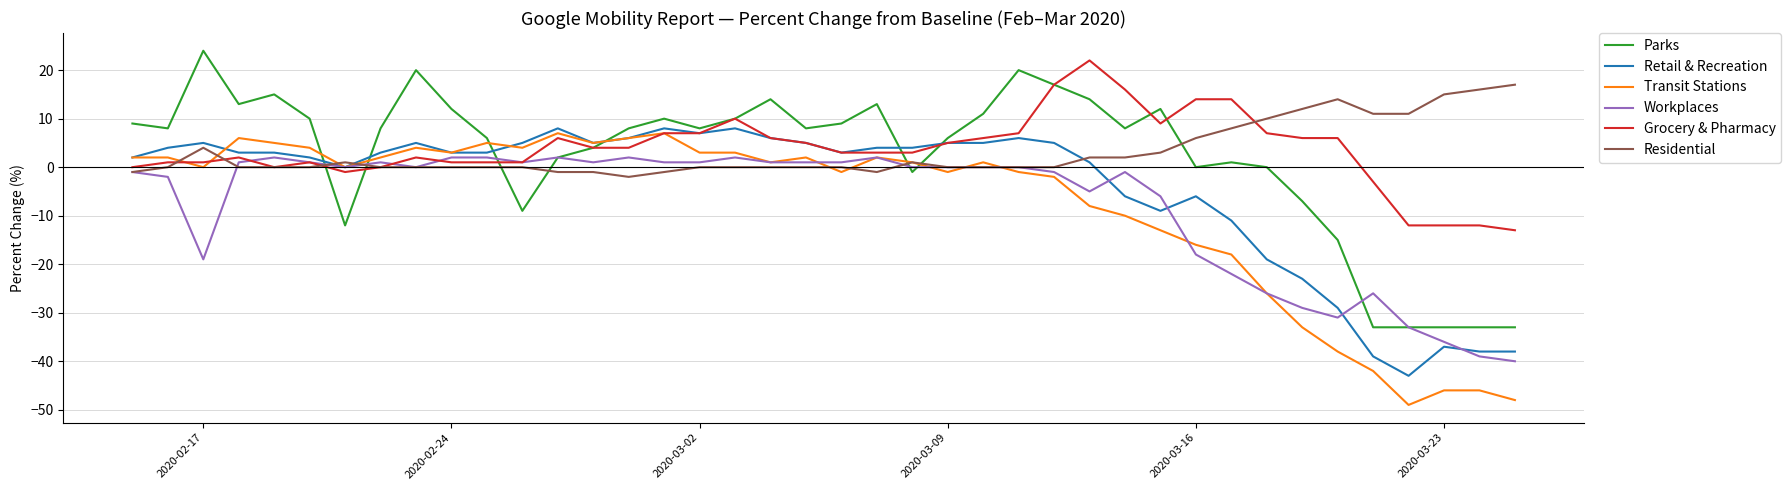

What is the minimum value for Retail & Recreation?

-43